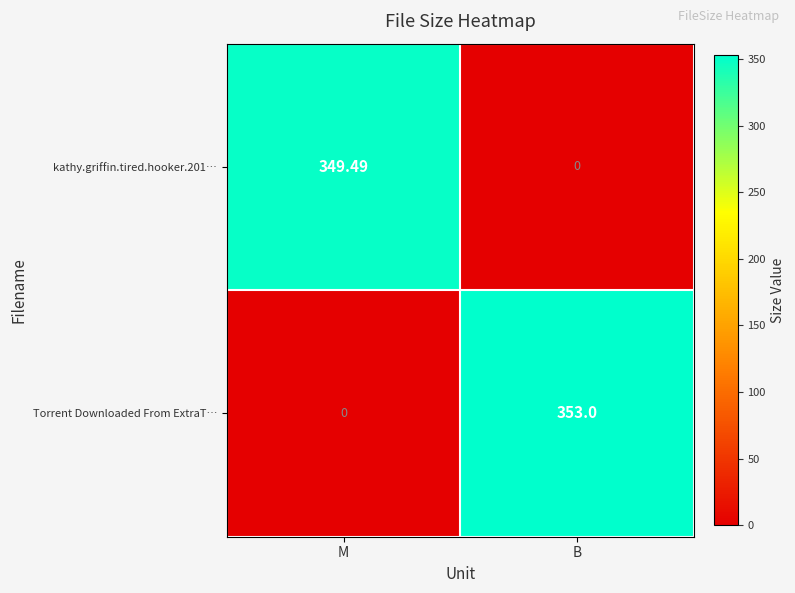

How many distinct data groups are displayed?

2